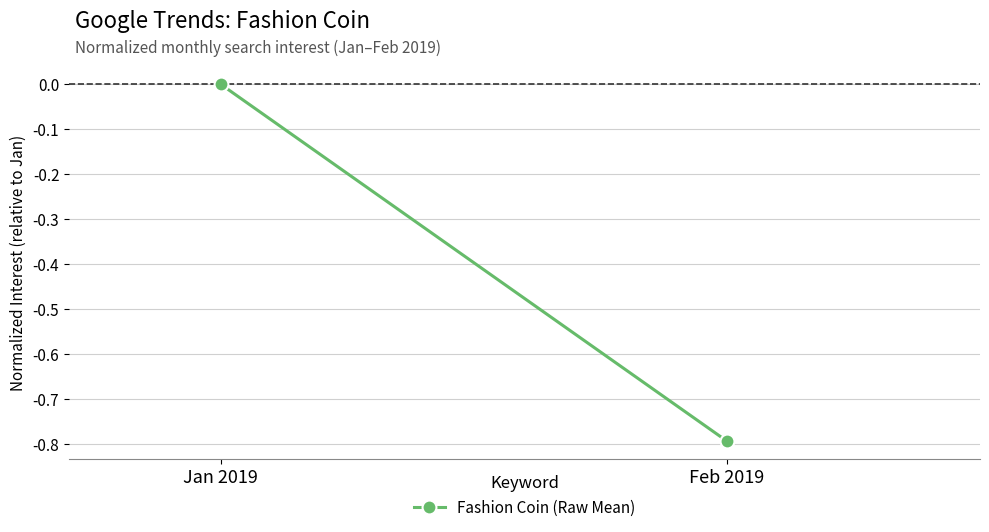

What position from the left is Jan 2019?

1